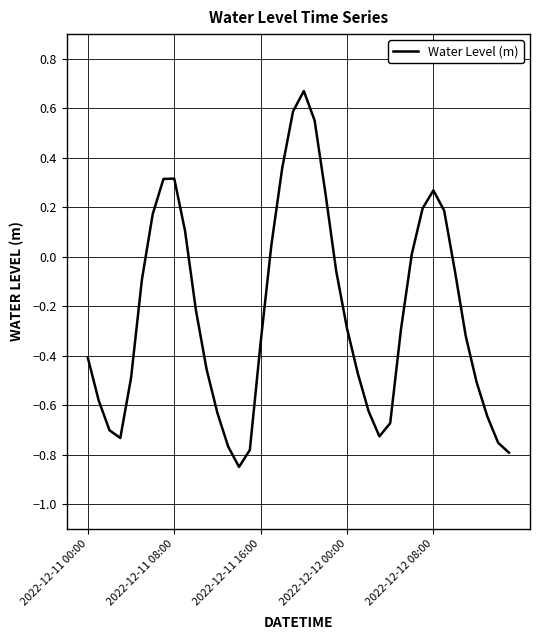

What is the difference between the maximum and minimum values?

1.5